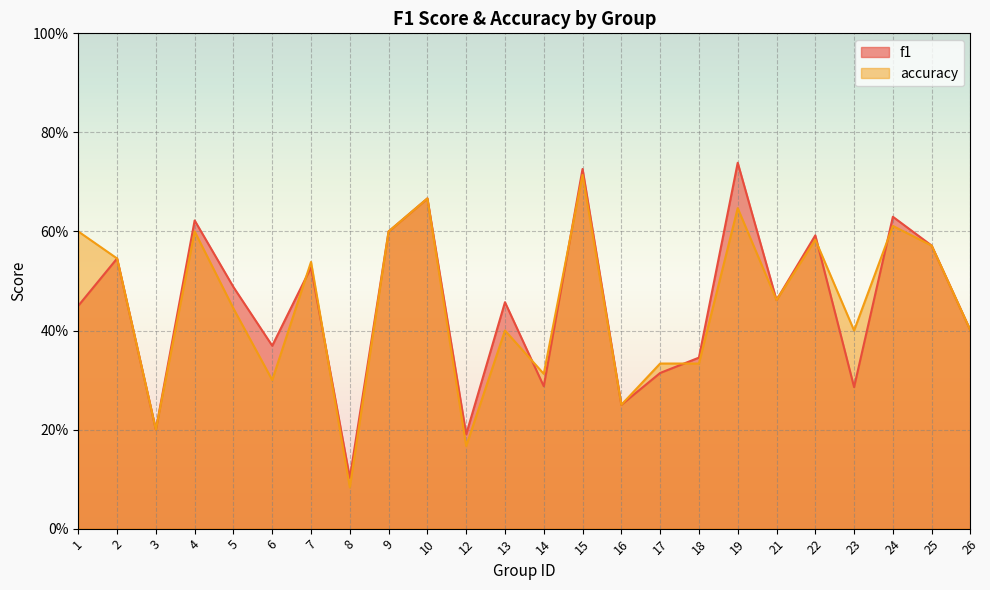

How many times do accuracy and f1 cross each other?

7